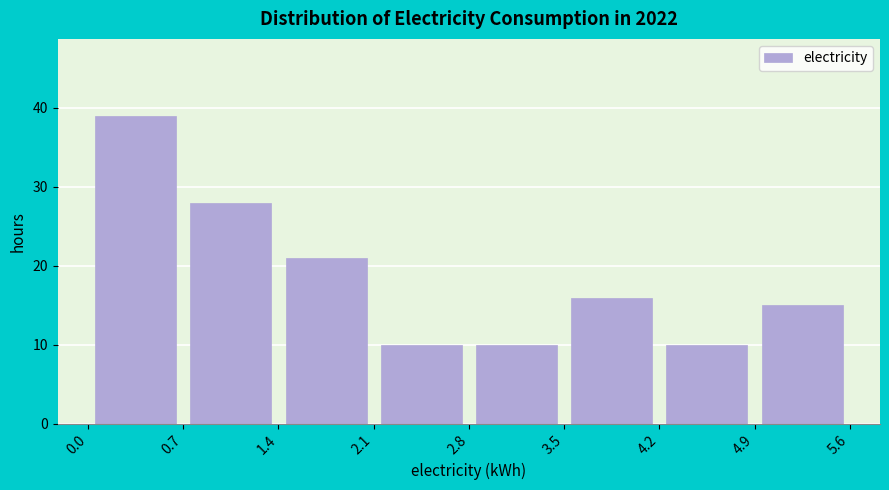

Which range on the x-axis has the tallest bar?

0.0 to 0.7